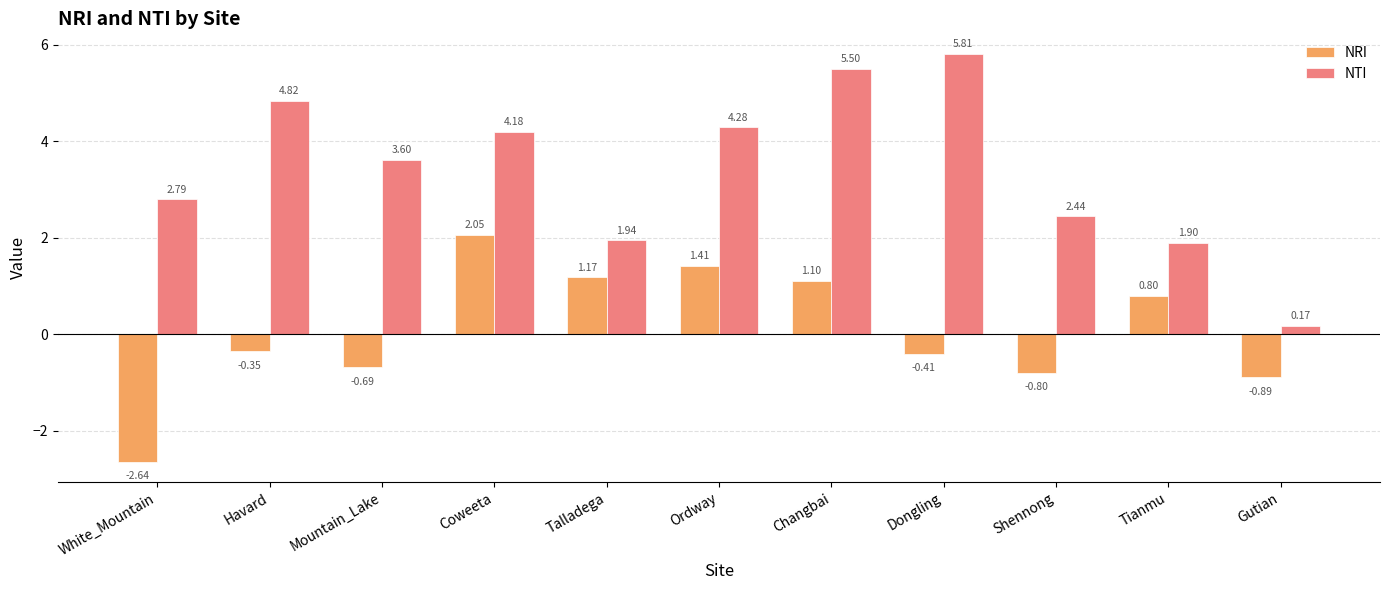

What is the value of the NRI bar at the 10th from the left?

0.8